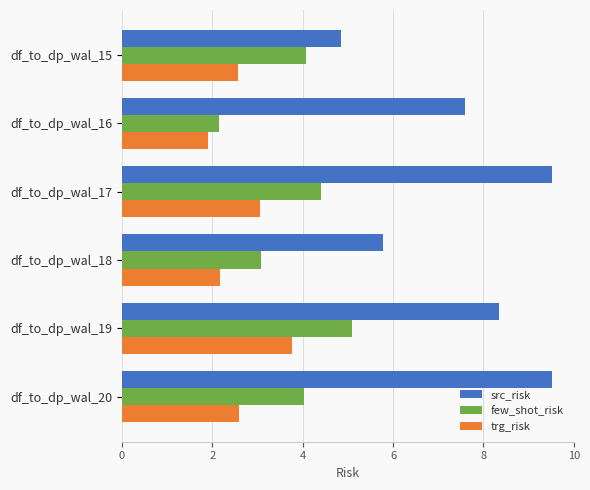

True or false: trg_risk has a value of 1.1 at df_to_dp_wal_16.

False